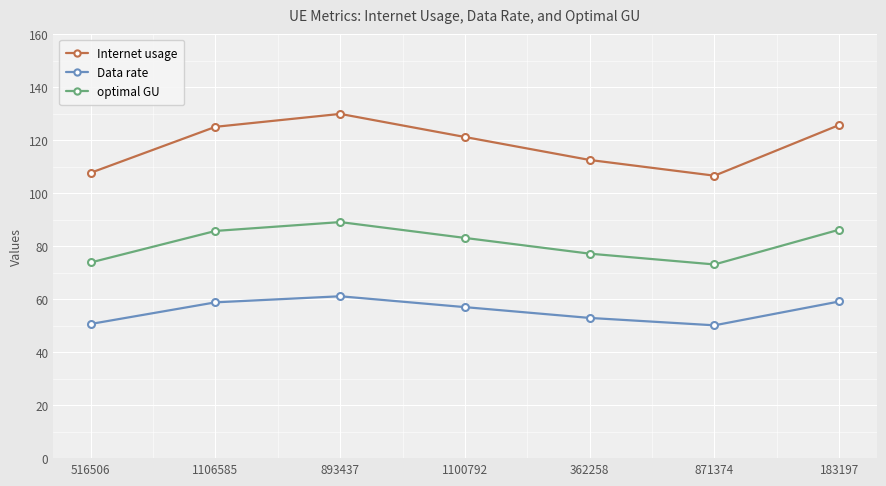

How many data points does each series have?

7